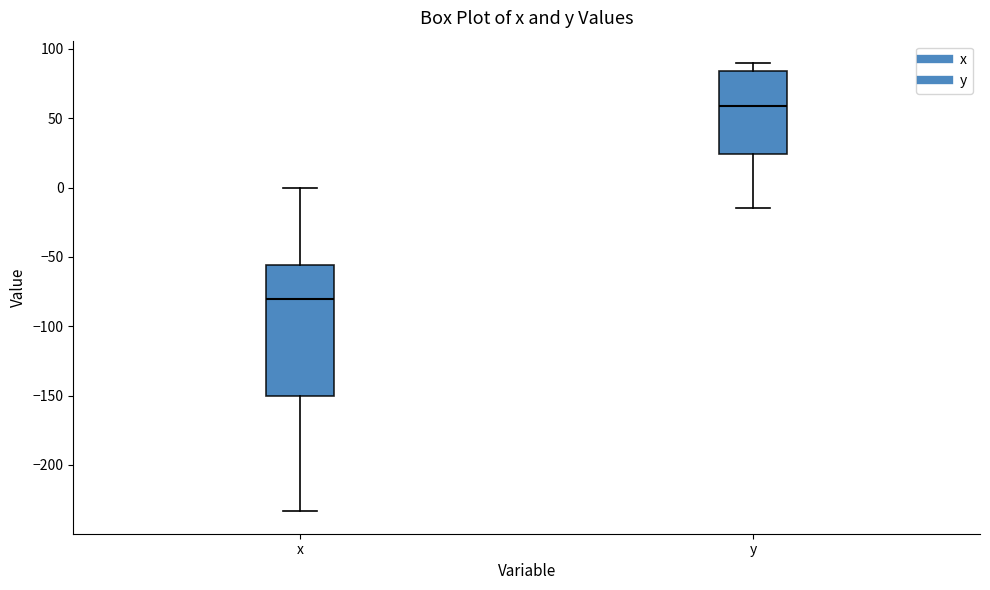

Reading left to right, read every box against the y-axis: the position of its median line, the range the box covers, and the ends of its whiskers. The values are not printed on the chart, so give them approximately, as read against the axis.

x: median -80, box -150 to -55, whiskers -235 to 0
y: median 60, box 25 to 85, whiskers -15 to 90